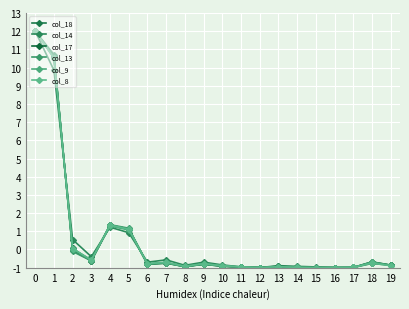

Between which two adjacent categories do col_18 and col_13 first intersect?

1 and 2